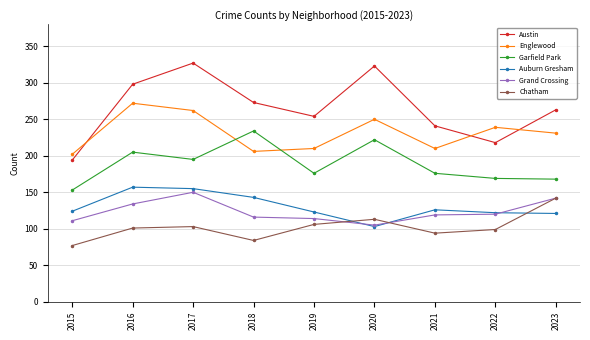

What is the difference between the maximum and minimum values in the Auburn Gresham series?

54